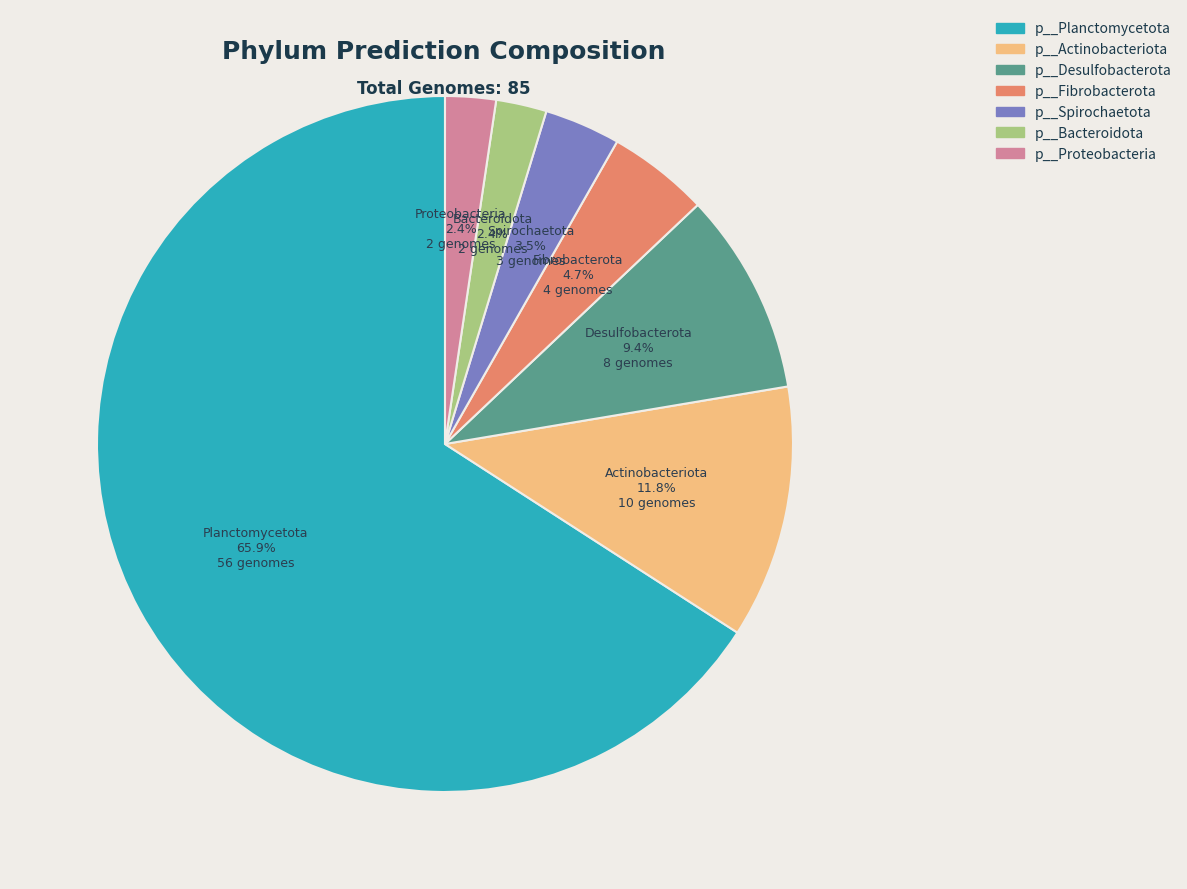

Count the number of slices in the pie.

7